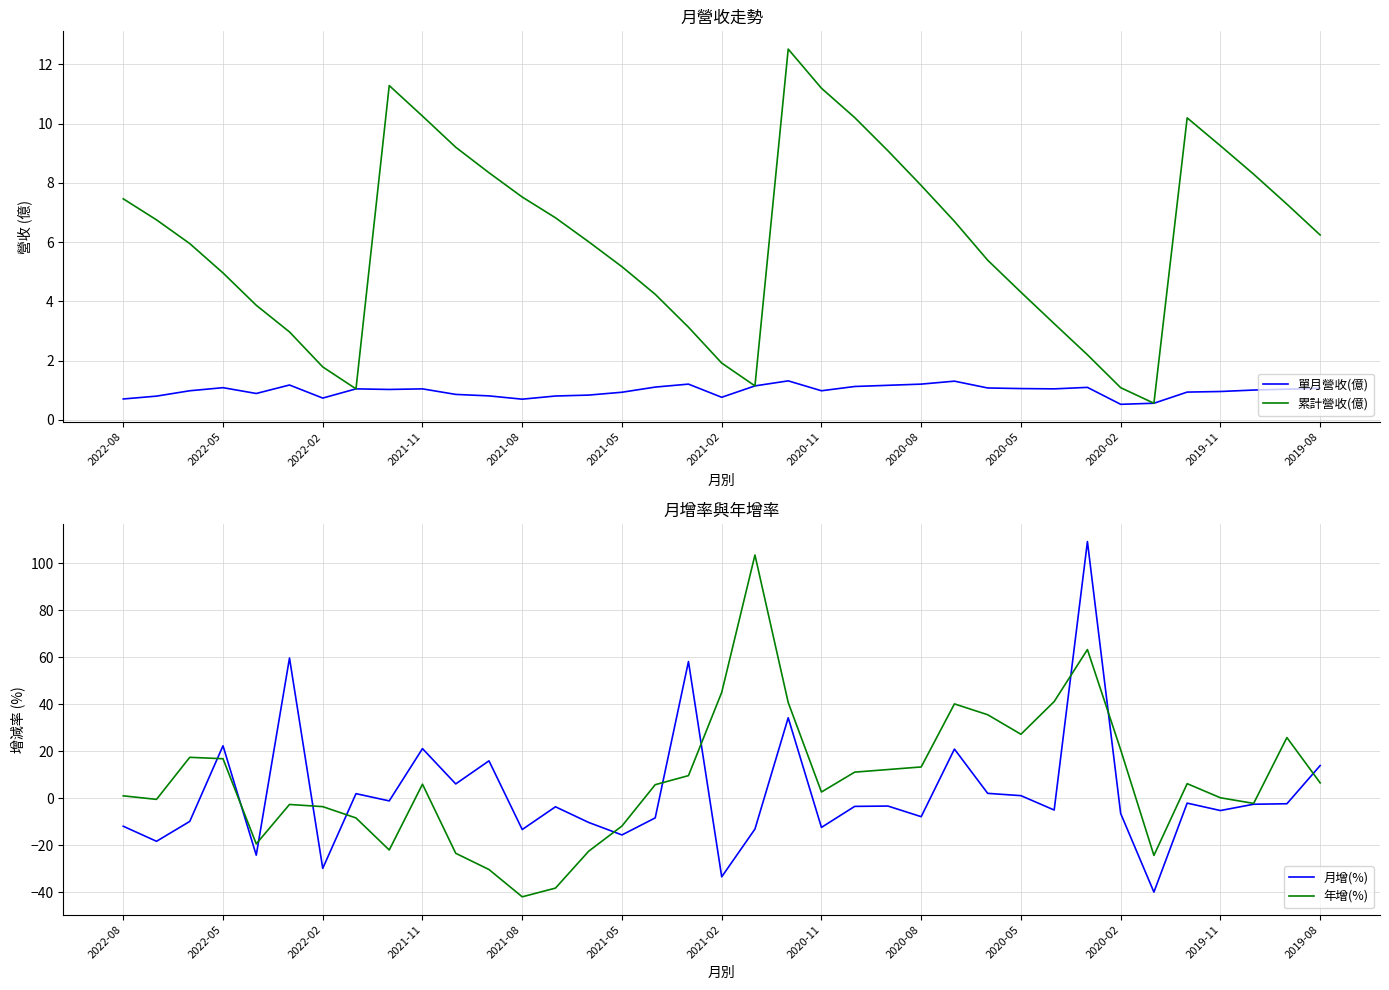

What is the minimum value for 單月營收(億)?

0.5